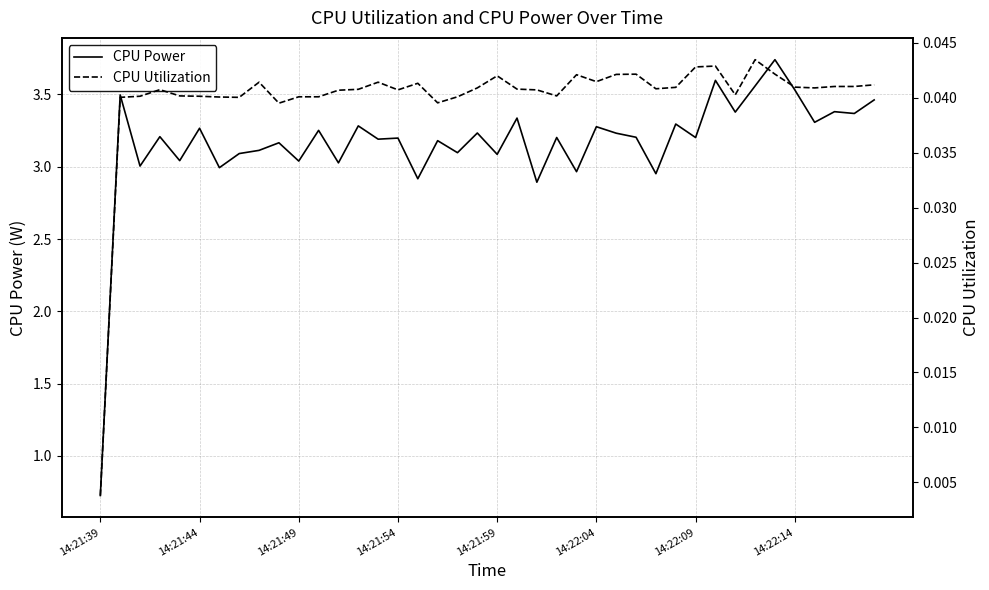

How many lines are shown in the chart?

2